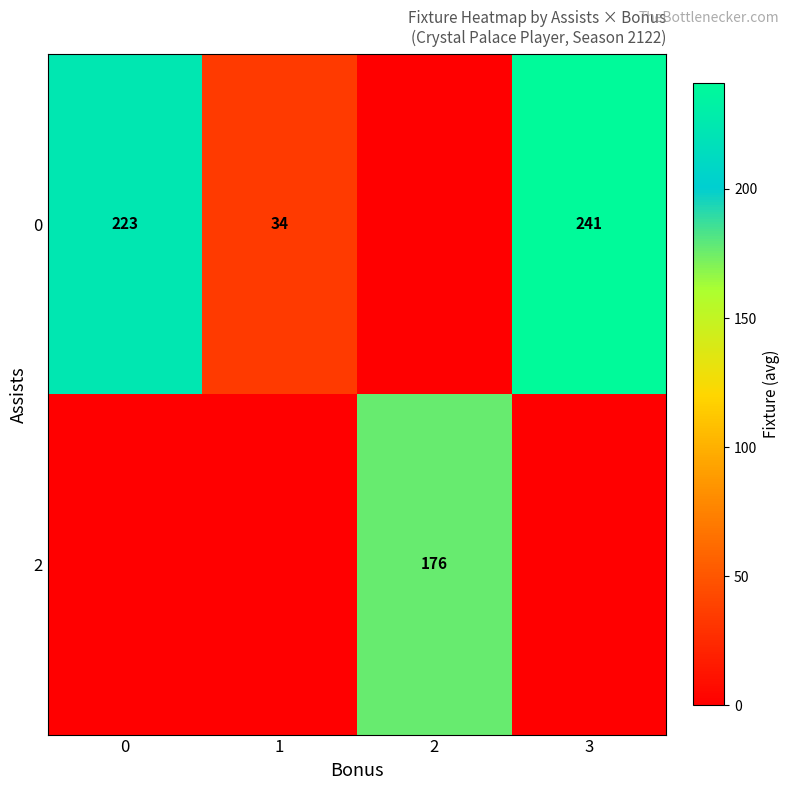

True or false: row_0 has a value of 18.1 at 1.

False